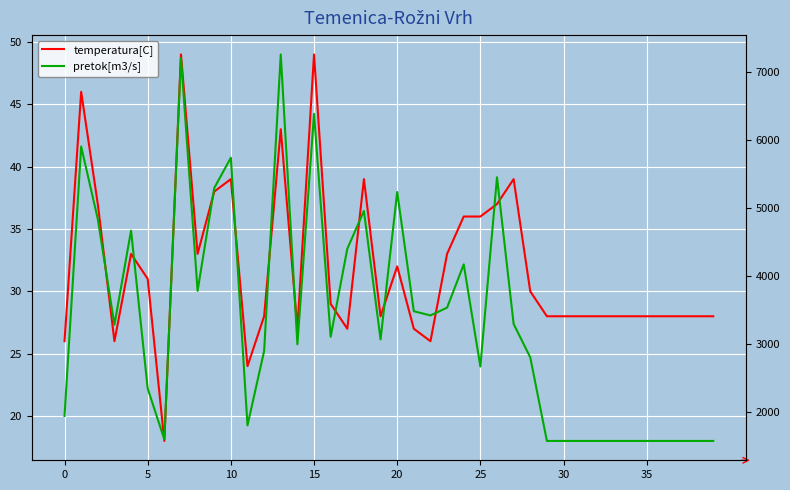

What is the label of the 13th point from the right?

27